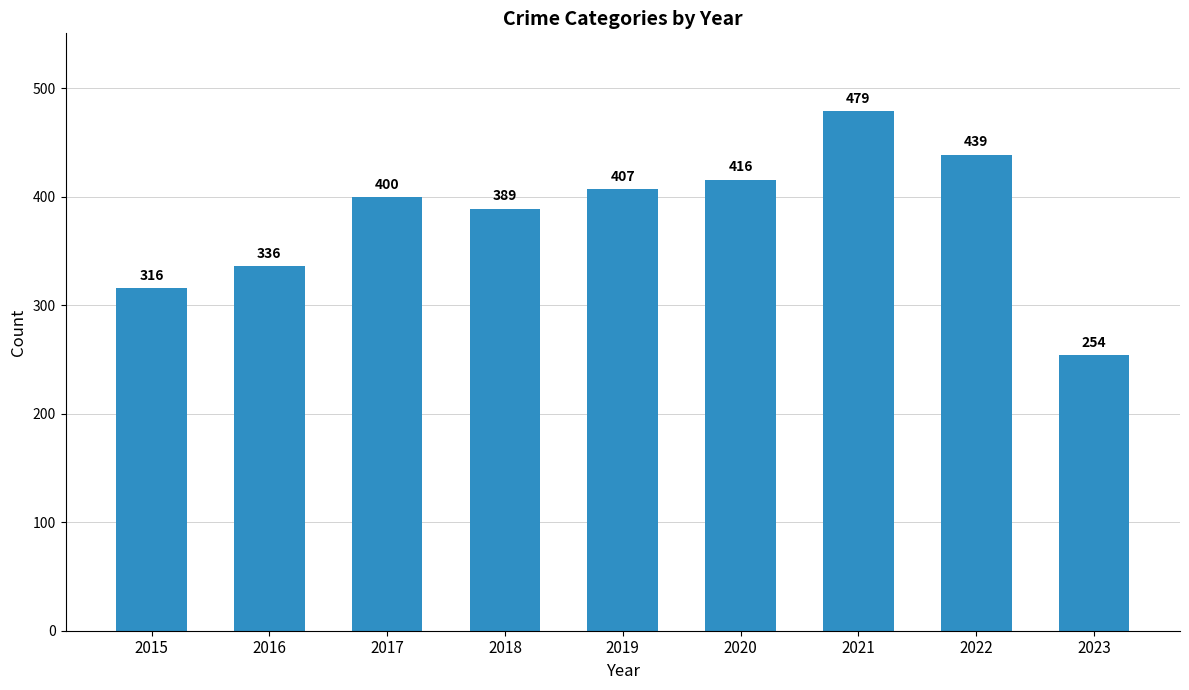

Approximately how many times larger is the value at 2019 compared to 2016?

1.2